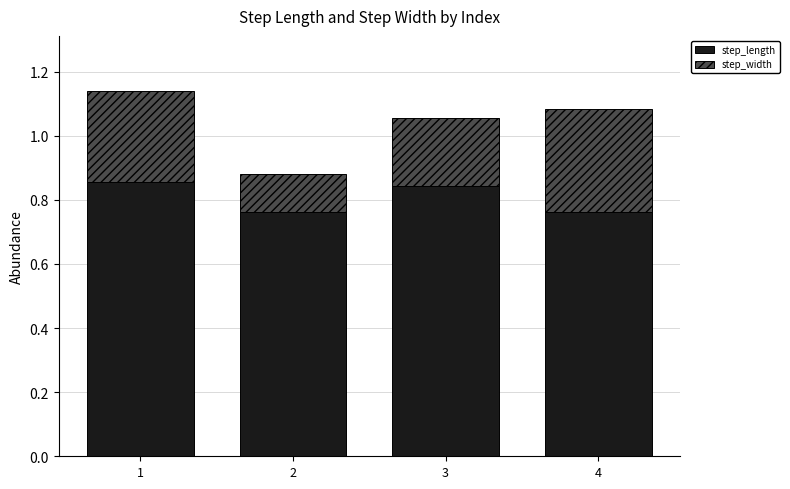

True or false: step_length has a value of 0.6 at 3.

False